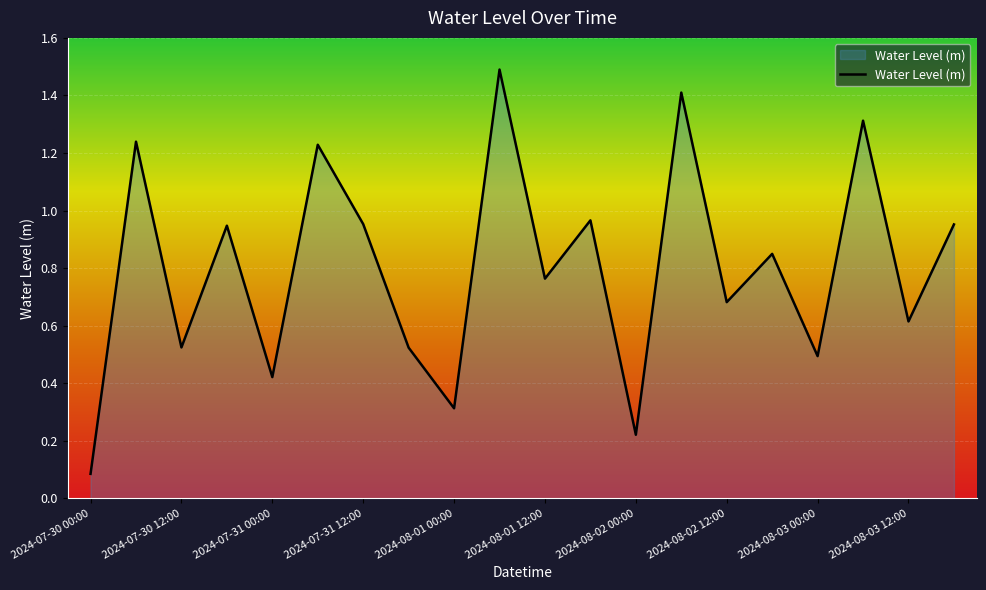

What is the minimum value shown in the chart?

0.1